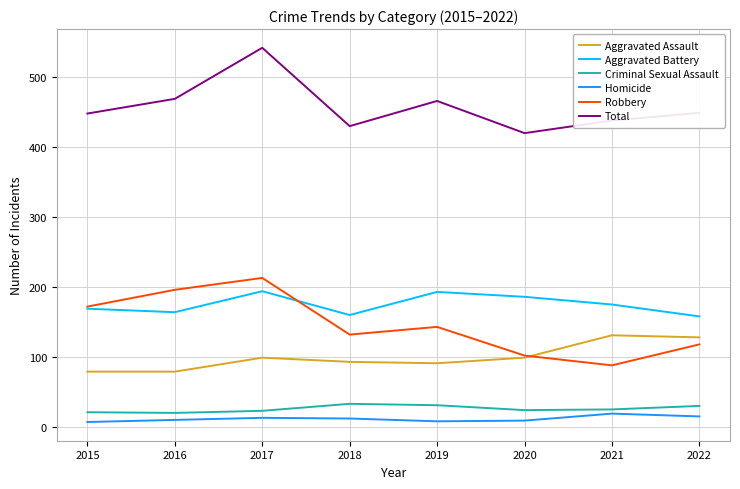

Is the value of Homicide at 2022 greater than the value of Aggravated Assault at 2022?

No